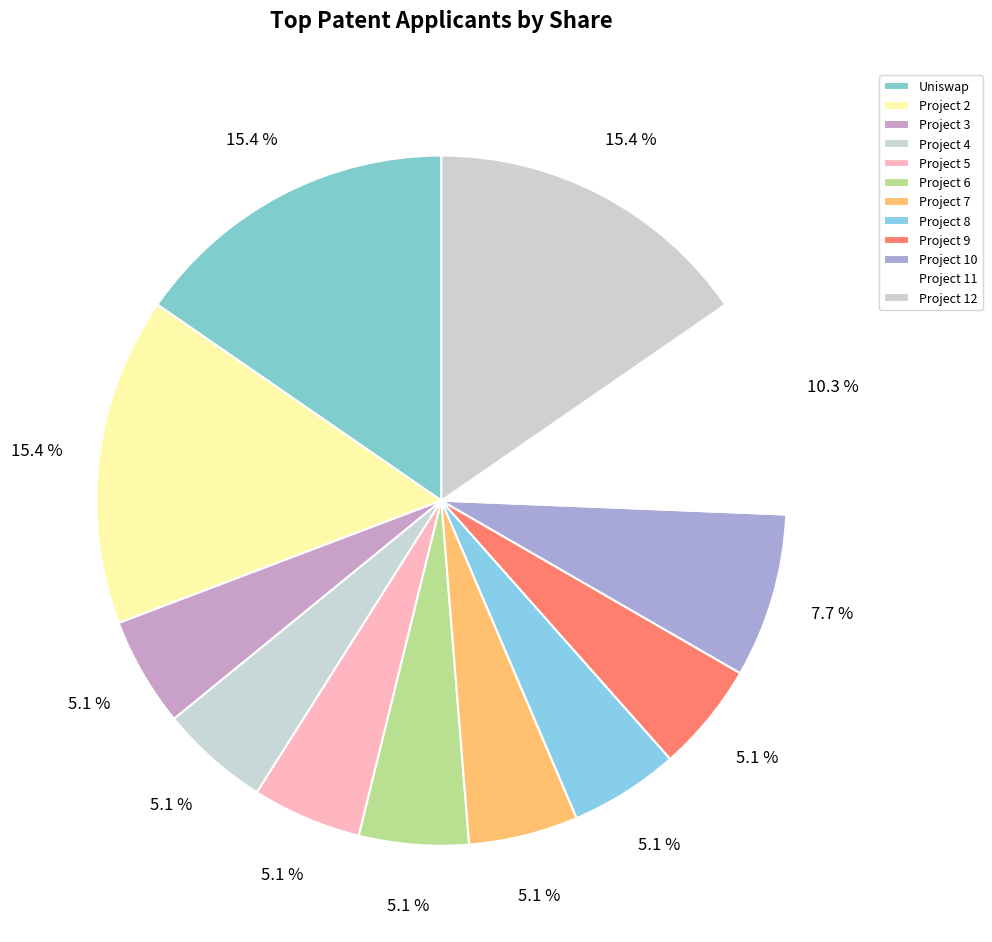

To the nearest percent, what is the difference between the Project 2 and Project 4 slice percentages?

10%